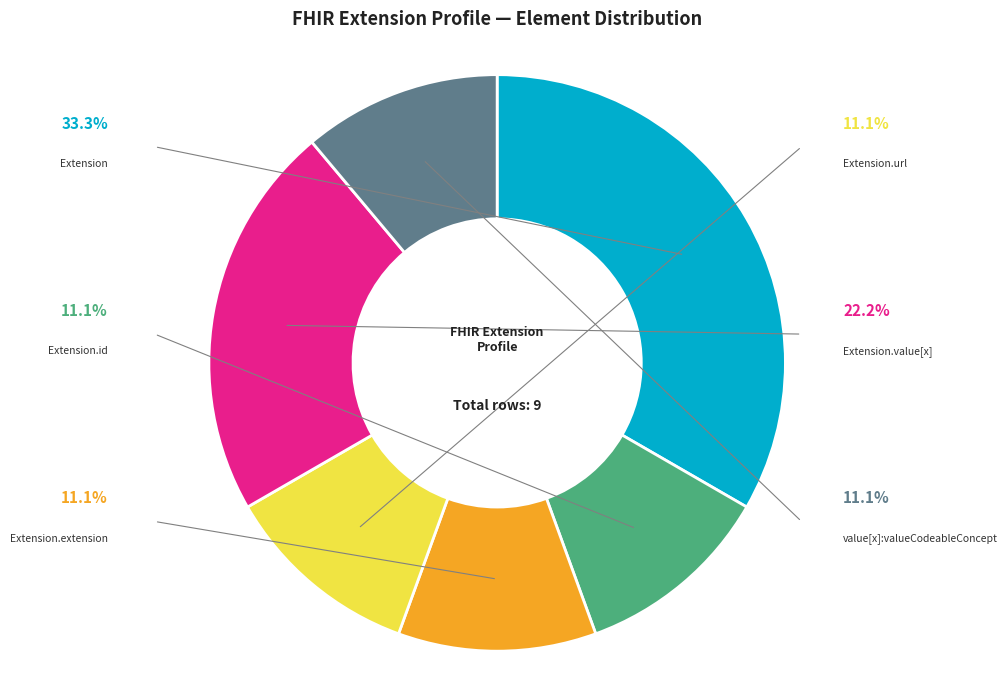

Which slice is the smallest?

Extension.id